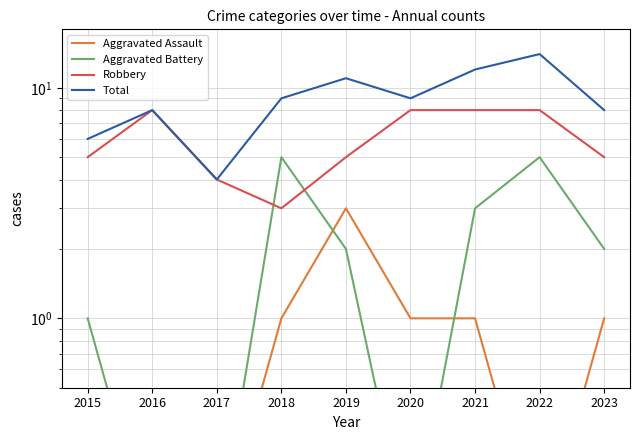

Which series has the largest total across all categories?

Total